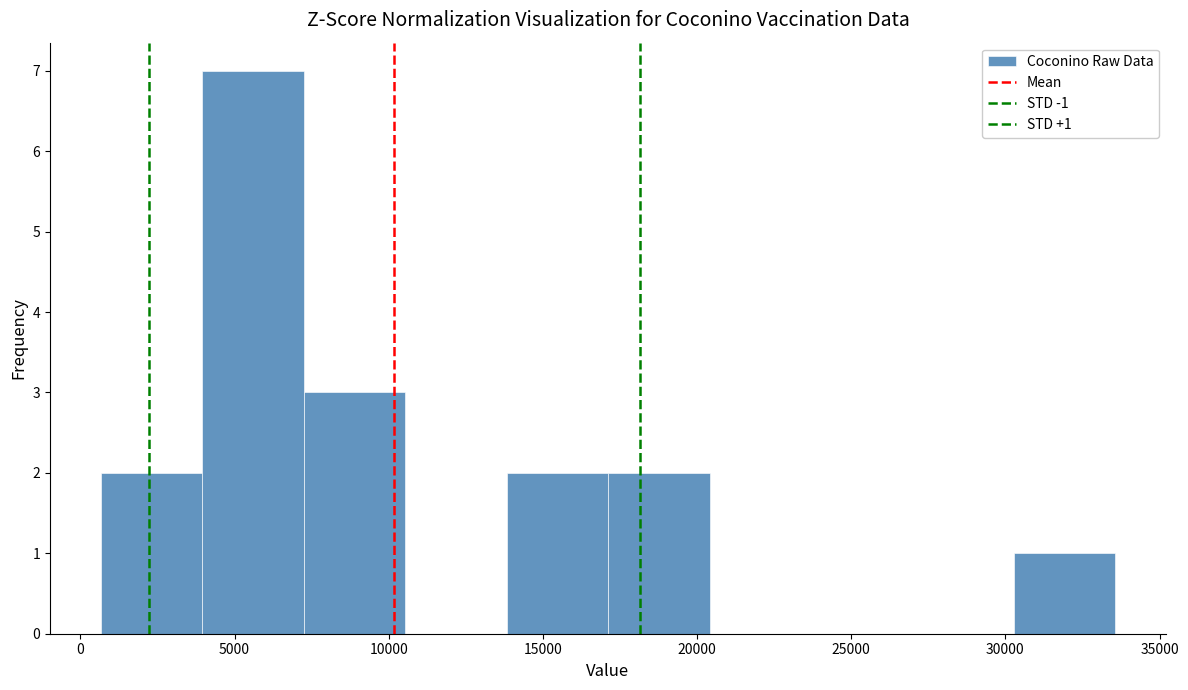

Over which range of the x-axis is the bar tallest?

4000 to 7000